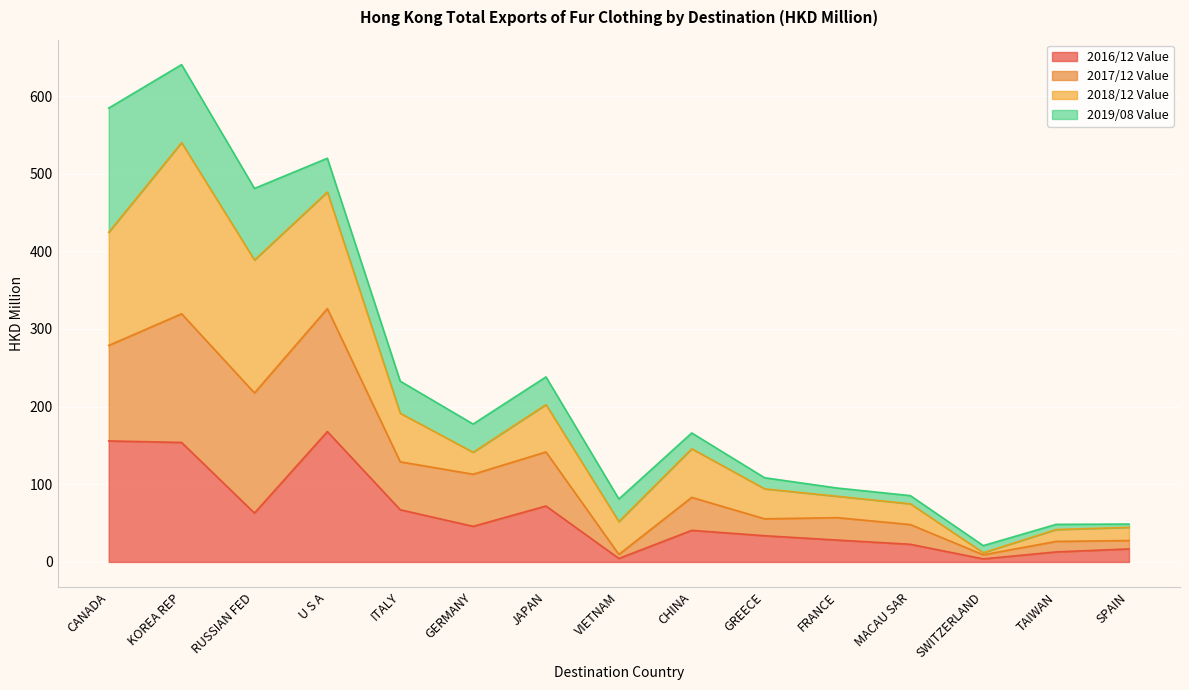

At which category is the sum across all series the highest?

KOREA REP